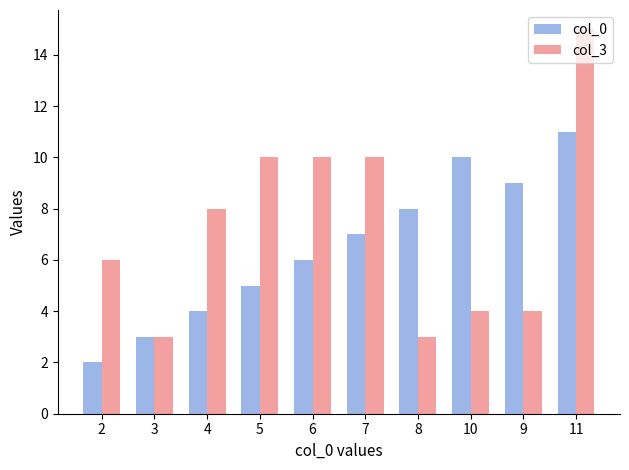

Which category has the lowest value across all series?

2